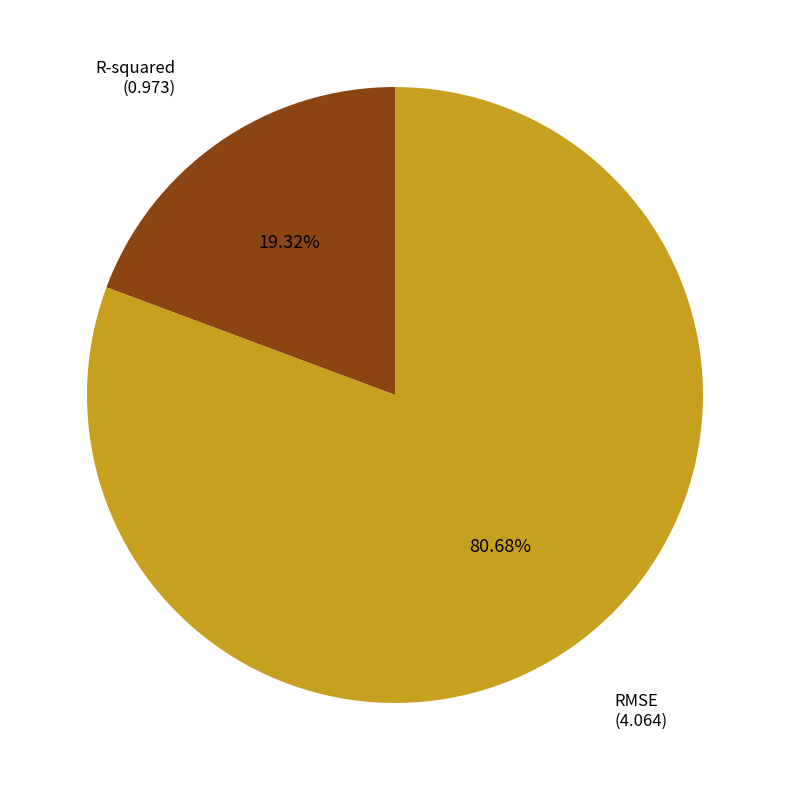

Between RMSE and R-squared, which is larger?

RMSE